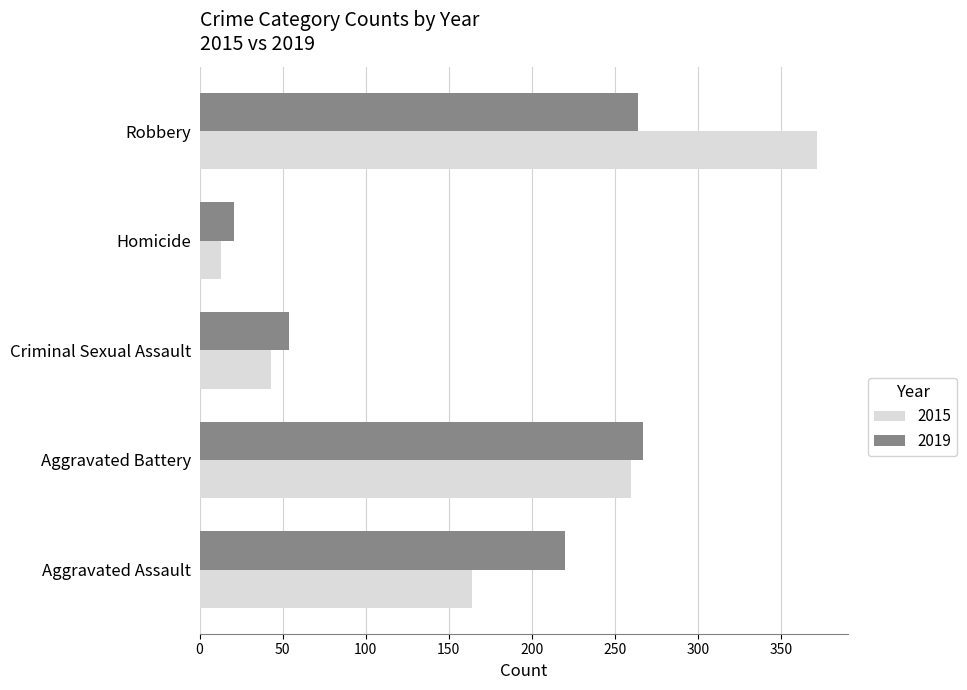

What is the approximate value of 2019 at Aggravated Assault, to the nearest 50?

200